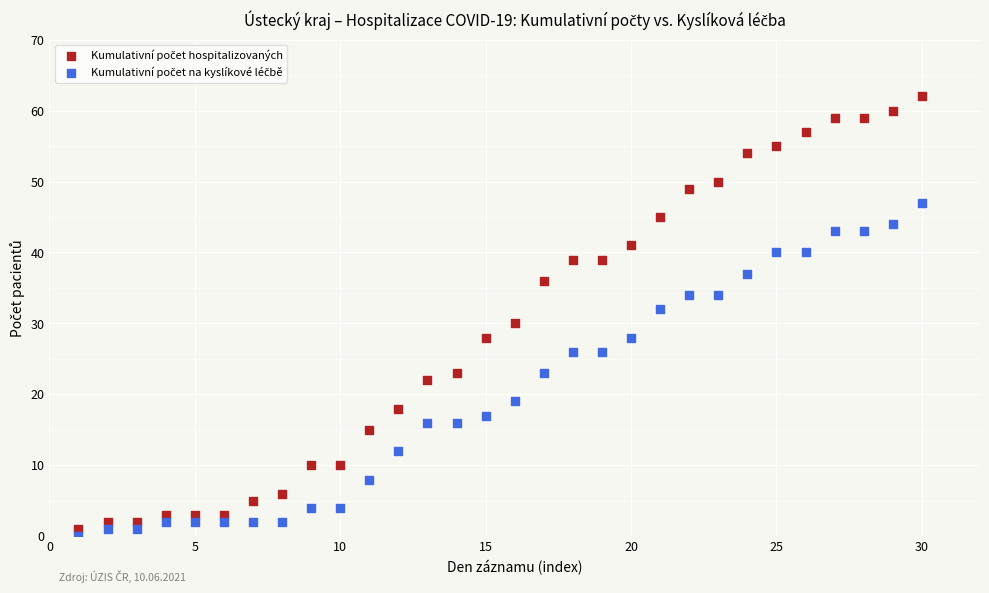

Across all data points, what is the range of Y values (max minus min)?

62